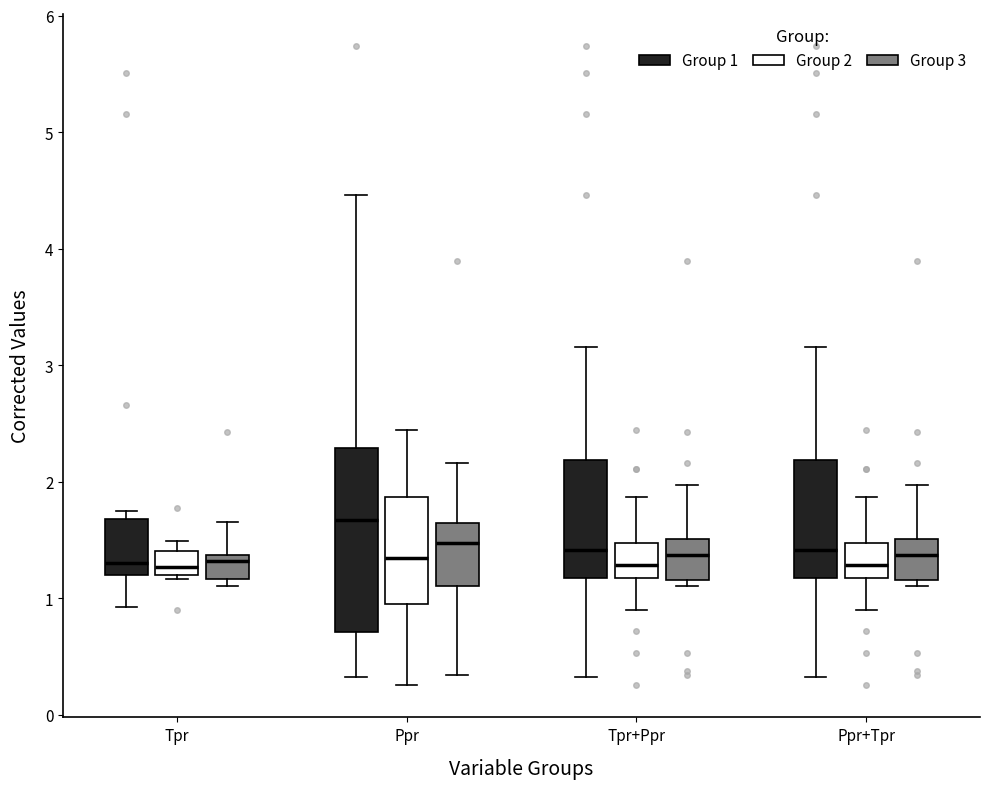

Which box has the highest median line?

Ppr (Group 1)